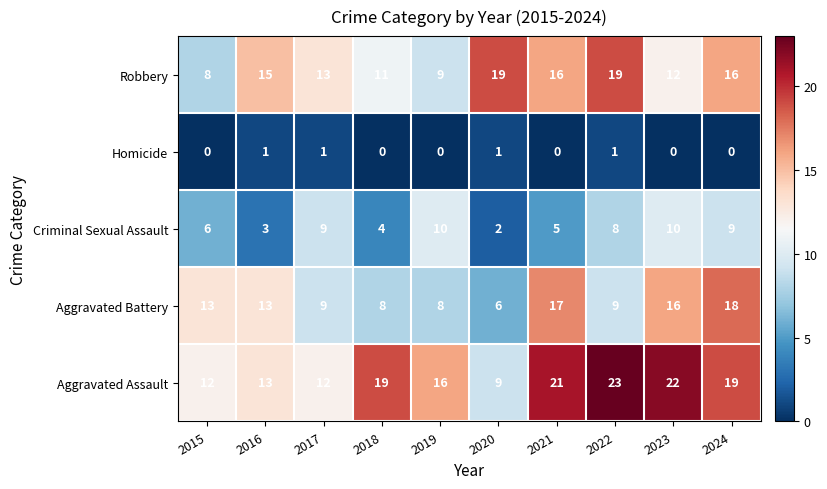

What is the sum of all Homicide values?

4